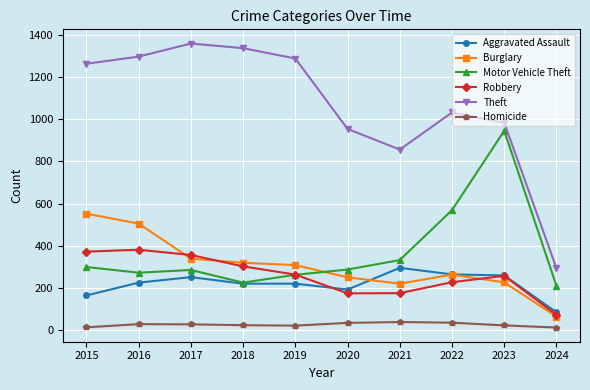

The value of Homicide at 2024 is 12. True or false?

True